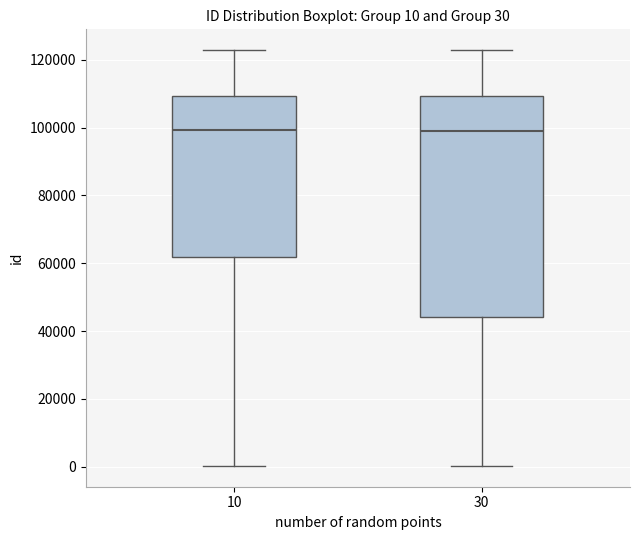

Comparing the boxes themselves (not the whiskers), which one is the tallest?

30